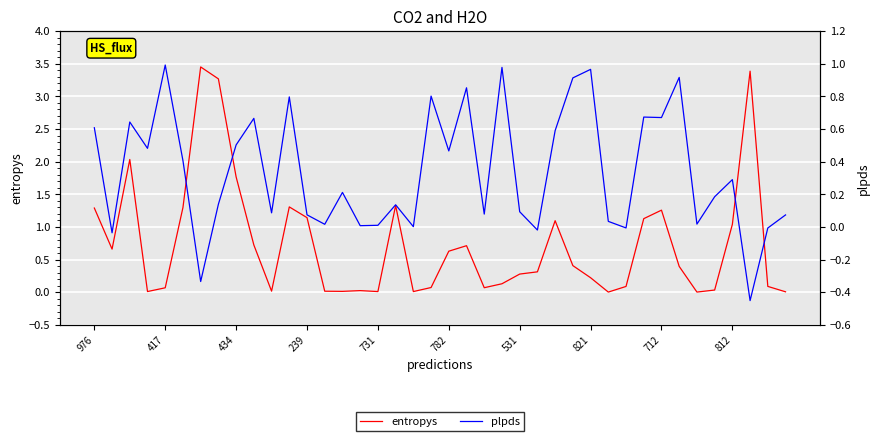

What is the average value of the entropys series?

0.7